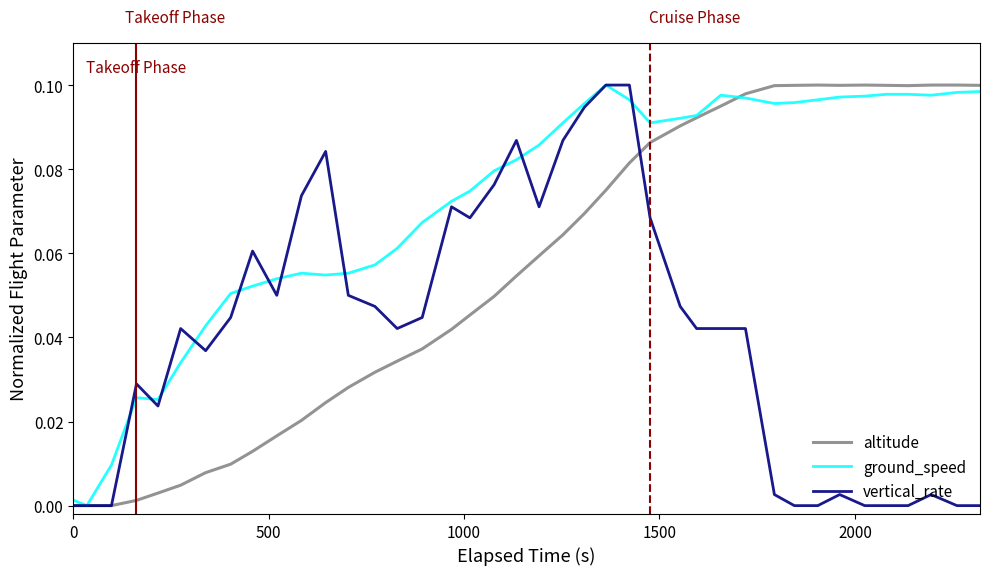

Which series has the largest total across all categories?

ground_speed